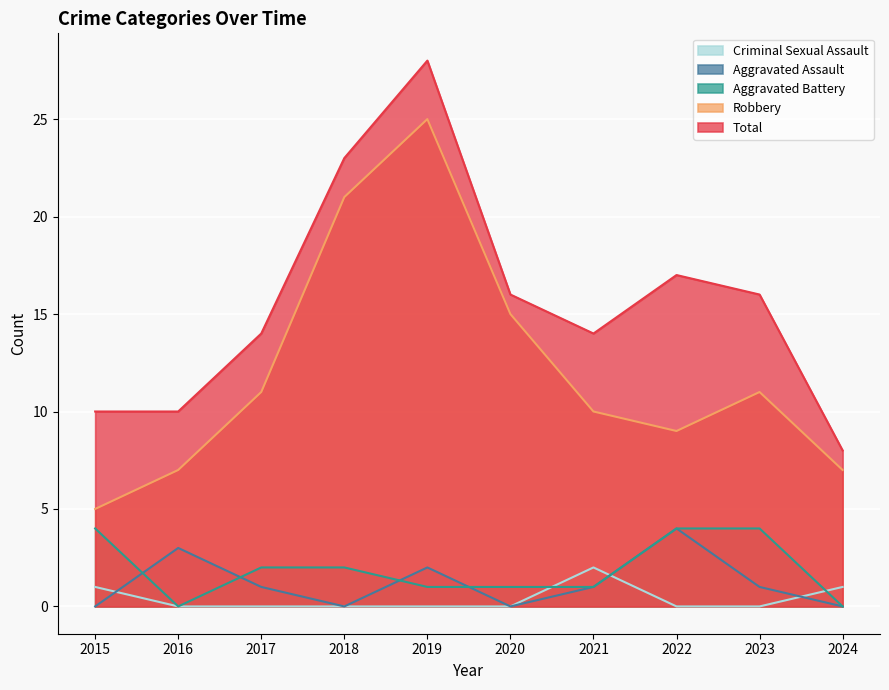

In Total, how many points are lower than both neighbors (excluding endpoints)?

1